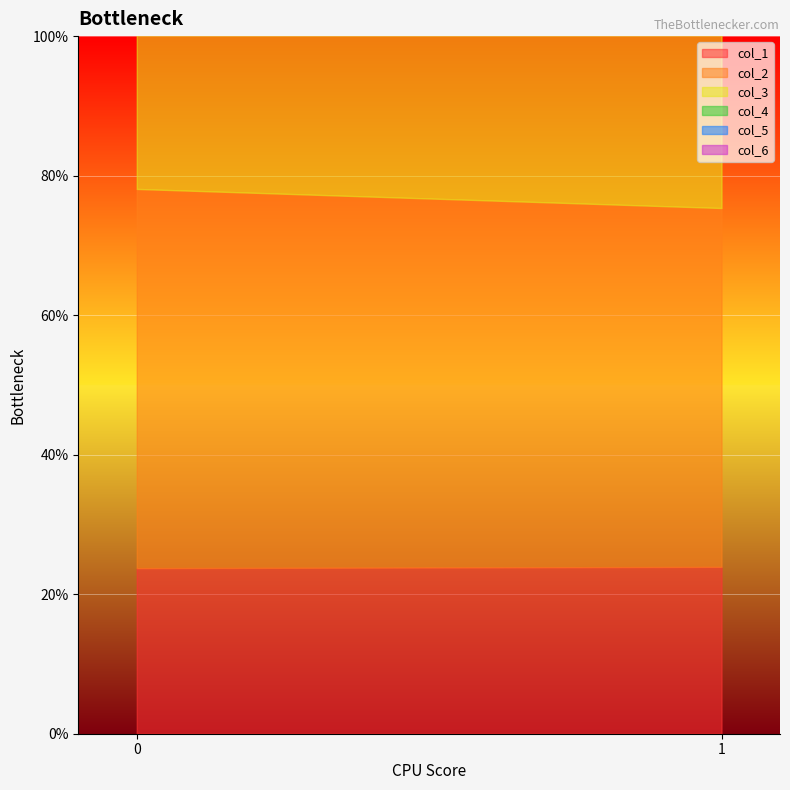

At how many categories does at least one series exceed 44?

2